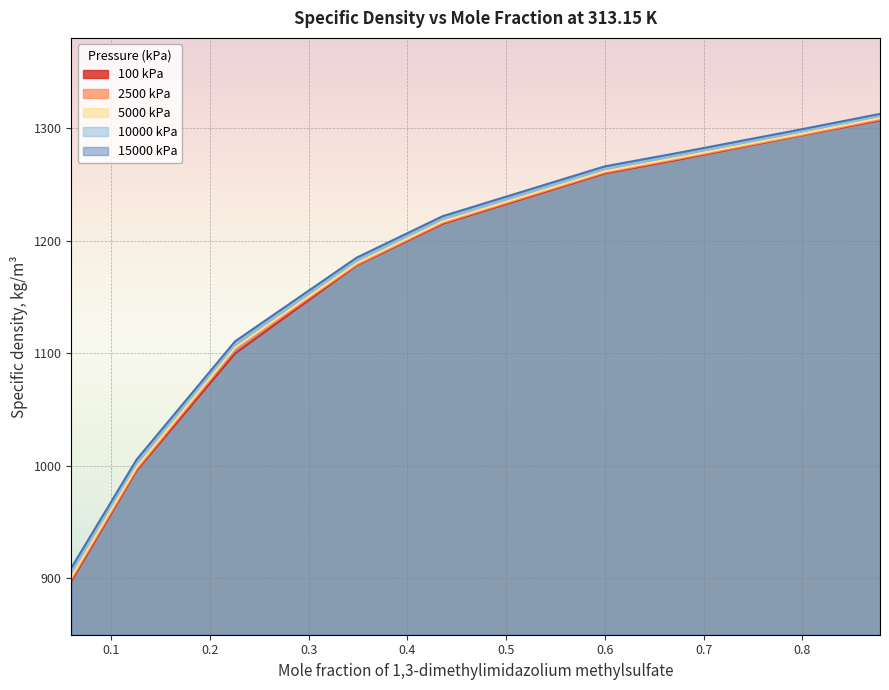

How many data points does each series have?

9